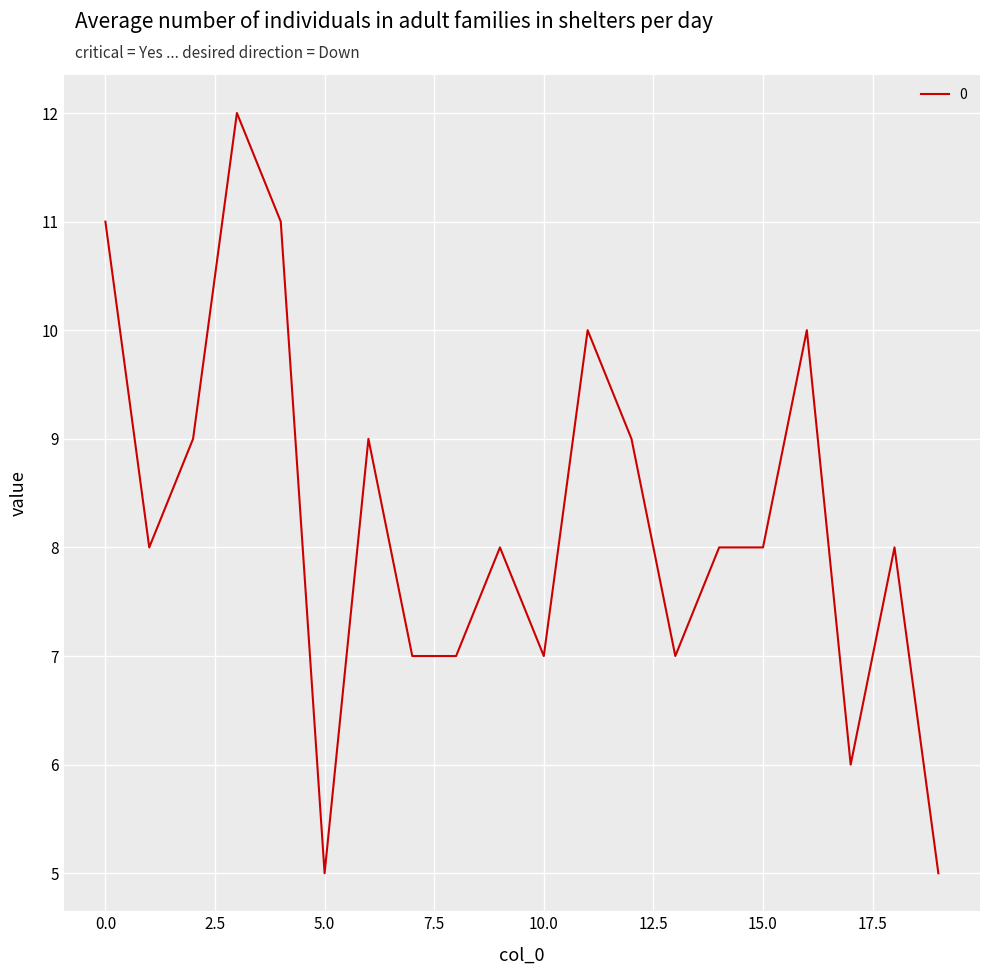

Is this an area chart (filled region under the line)?

No